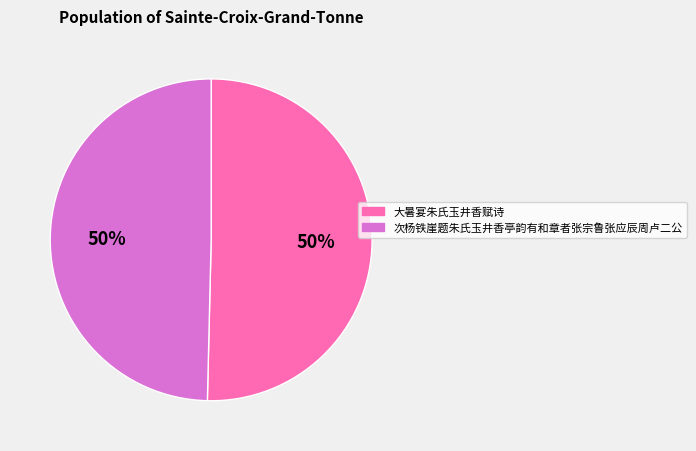

The 次杨铁崖题朱氏玉井香亭韵有和章者张宗鲁张应辰周卢二公 slice represents 58% of the pie. True or false?

False